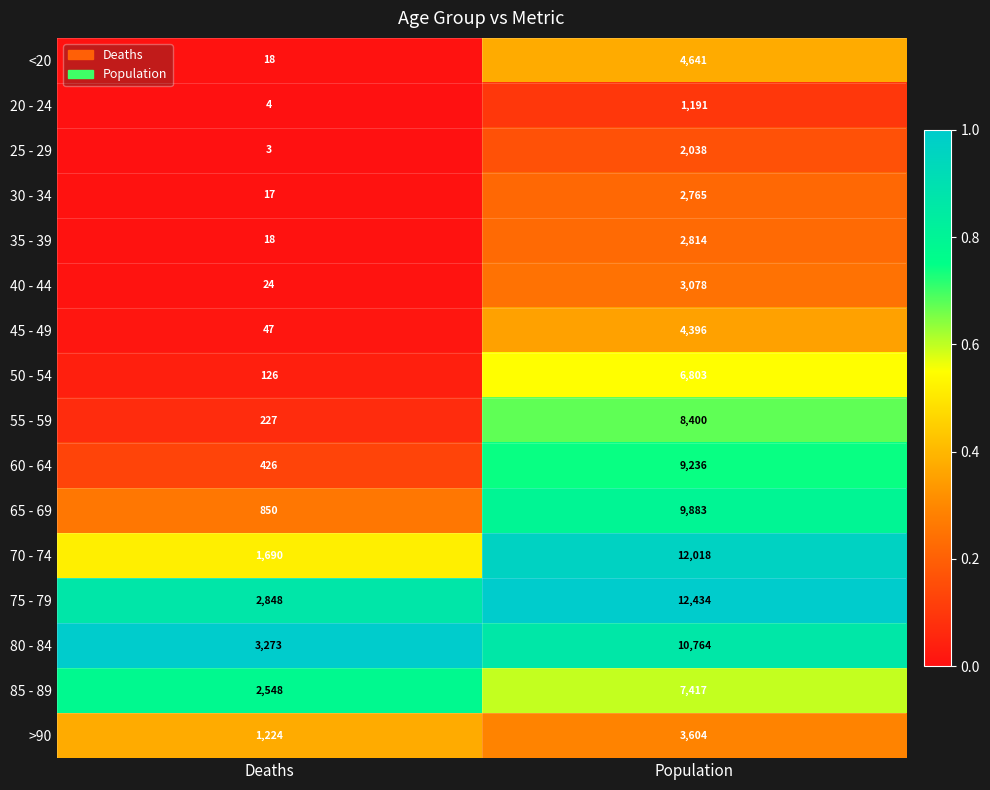

Is it true that 75 - 79 equals 12434 at Population?

True